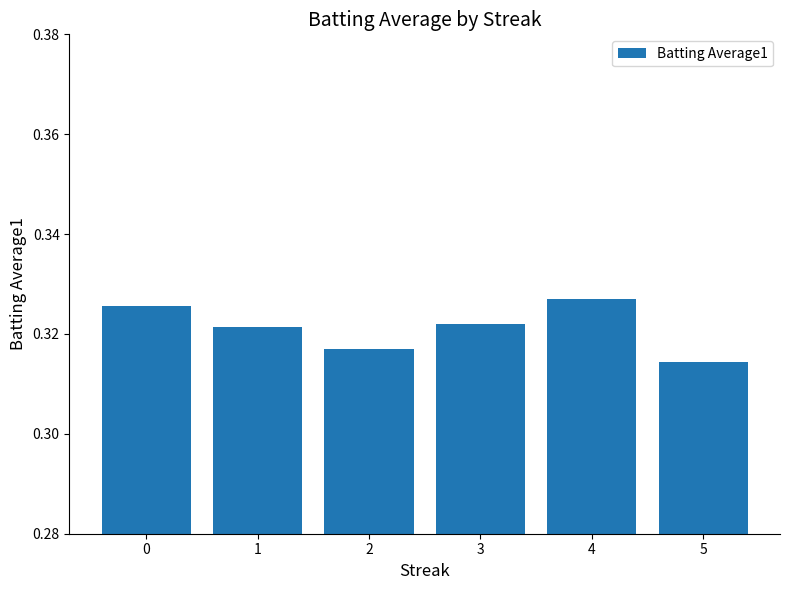

What is the sum of all values?

1.9